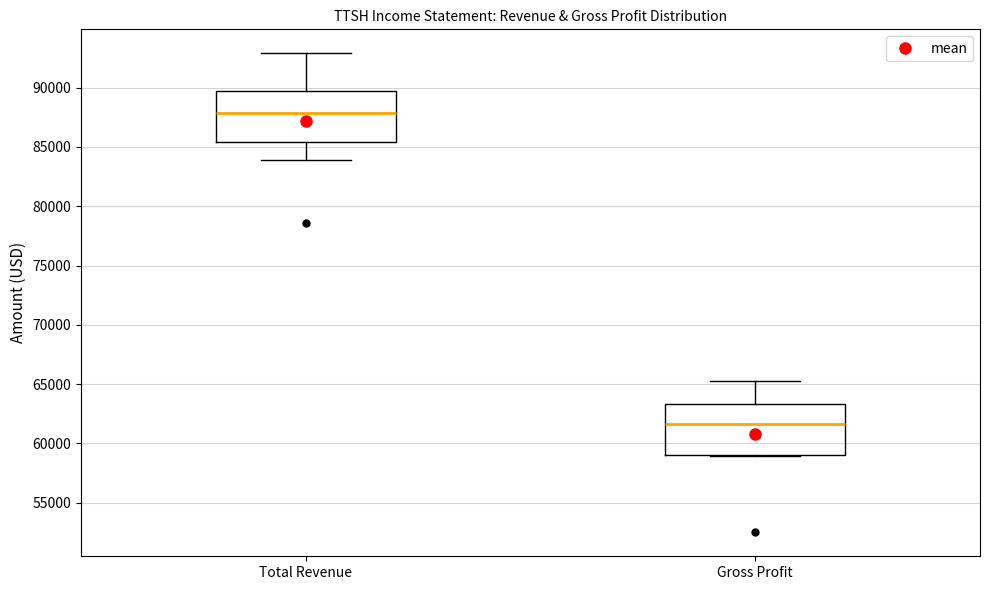

Reading left to right, transcribe this box plot: for each box, give where its median line is, the range the box spans, and where its two whiskers end, as read against the y-axis. The values are not printed on the chart, so give them approximately, as read against the axis.

Total Revenue: median 88000, box 85500 to 90000, whiskers 84000 to 93000
Gross Profit: median 61500, box 59000 to 63500, whiskers 59000 to 65500